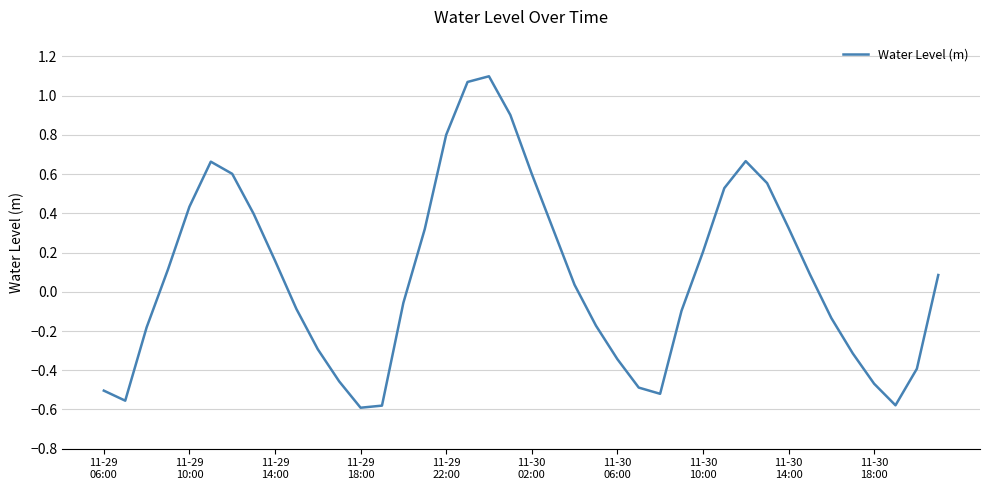

What is the sum of all values?

3.2